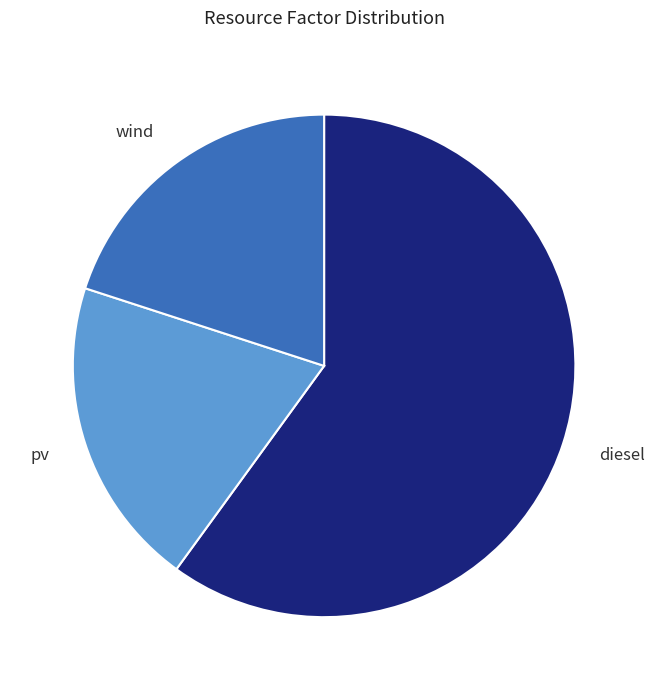

What is the largest slice in the pie chart?

diesel